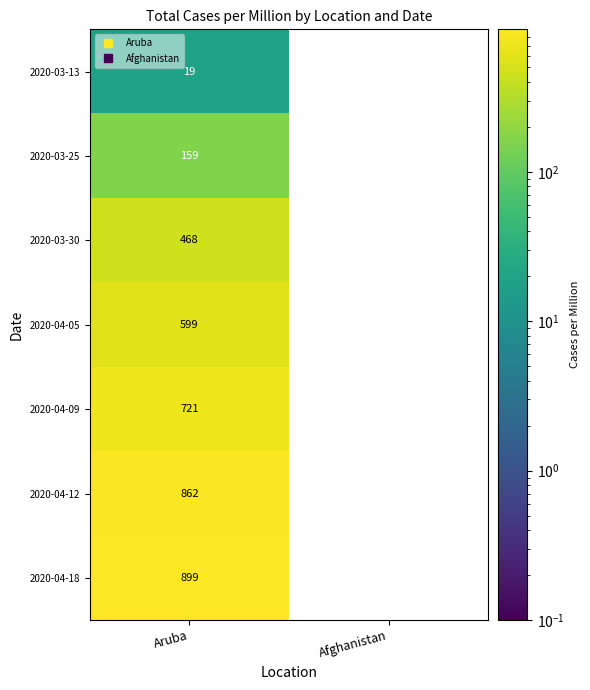

What is the greatest value displayed?

899